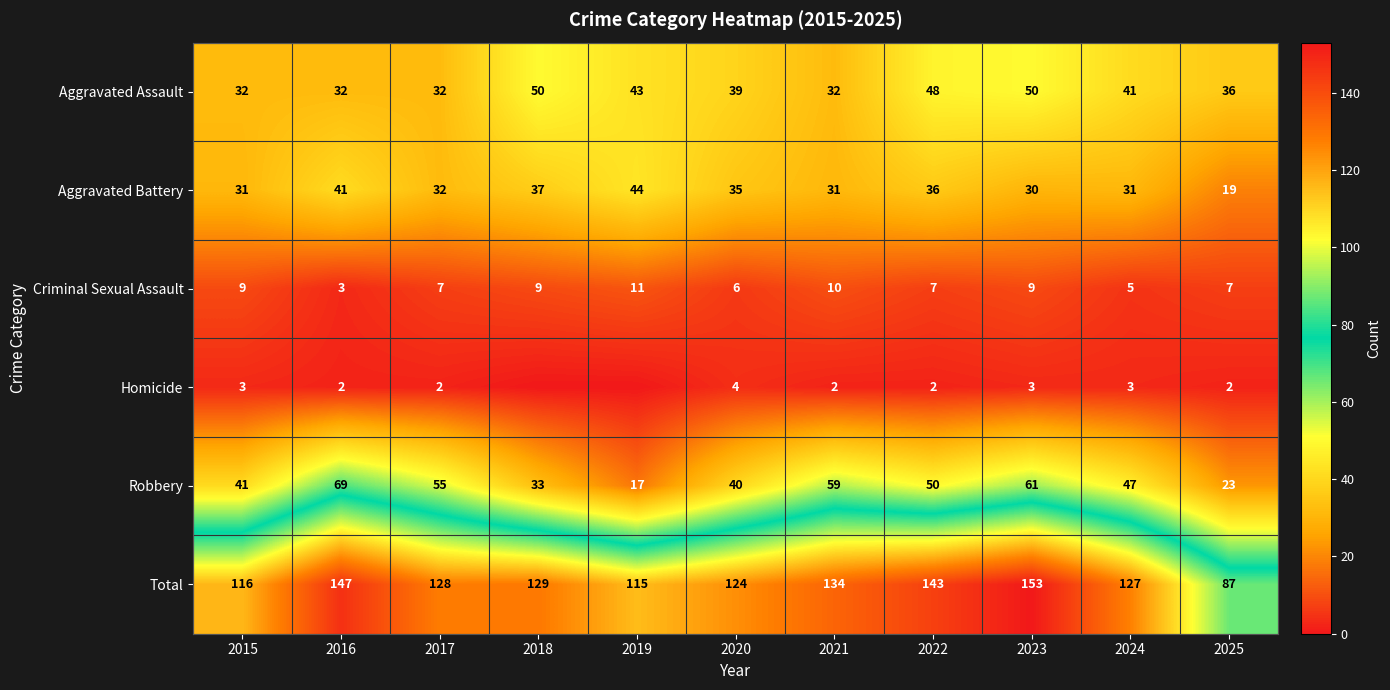

What is the total value across all series at 2019?

230